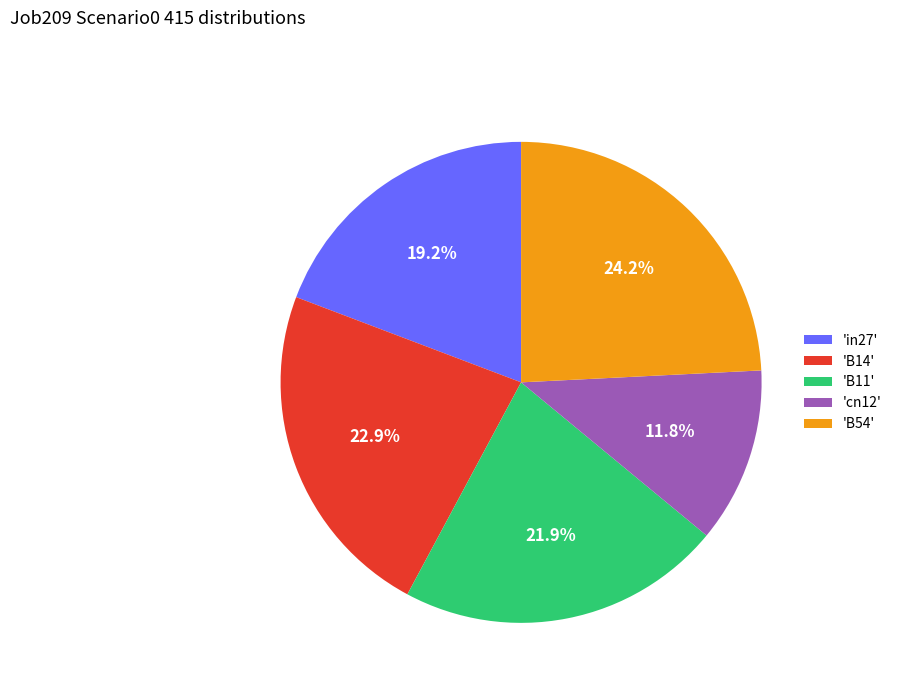

Is there any slice that represents more than half of the pie?

No